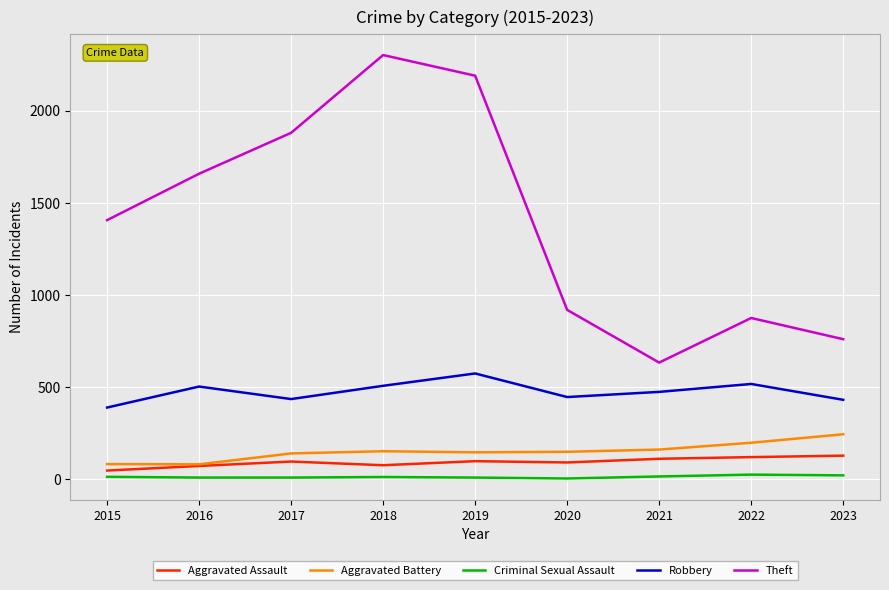

True or false: Aggravated Battery and Robbery intersect in this chart.

False